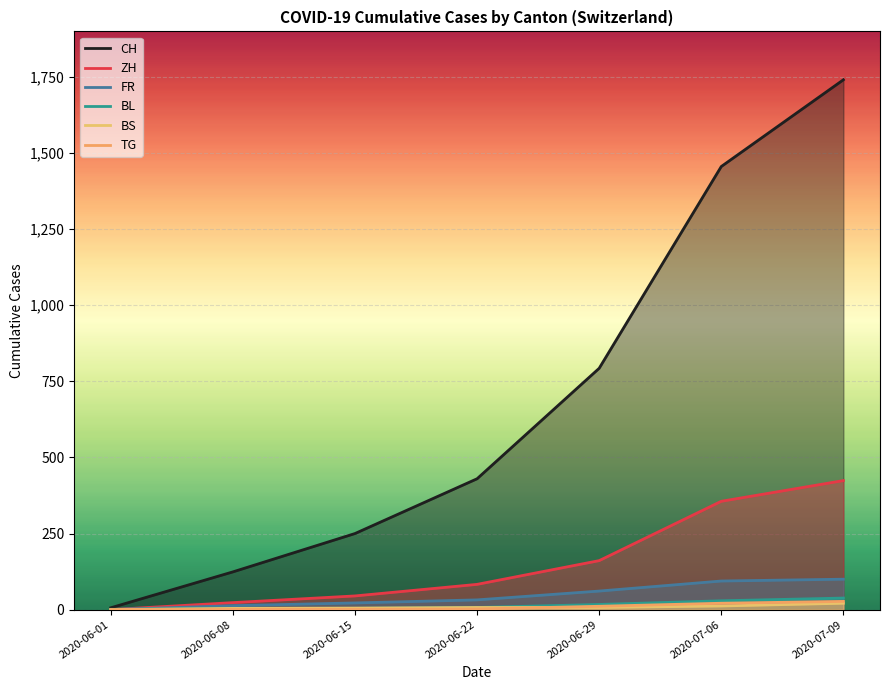

Reading left to right, extract all data points from this chart.

CH: 6	124	250	430	793	1456	1741
ZH: 0	23	45	83	161	356	424
FR: 0	13	22	32	61	94	100
BL: 1	3	4	7	17	29	38
BS: 0	4	5	7	7	12	21
TG: 0	1	1	2	11	21	27